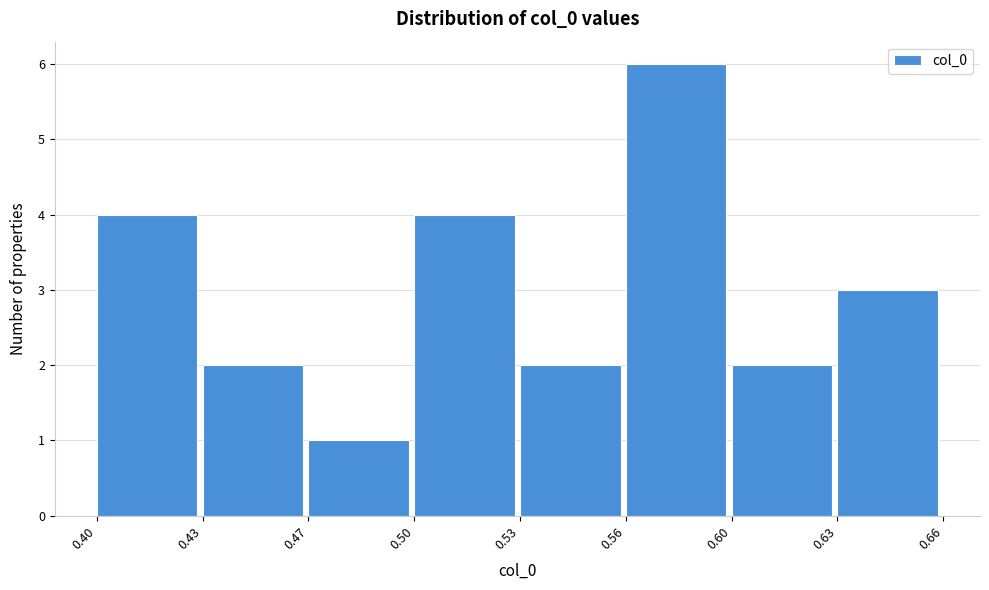

Reading right to left, extract all data points from this chart.

0.63=3	0.60=2	0.56=6	0.53=2	0.50=4	0.47=1	0.43=2	0.40=4